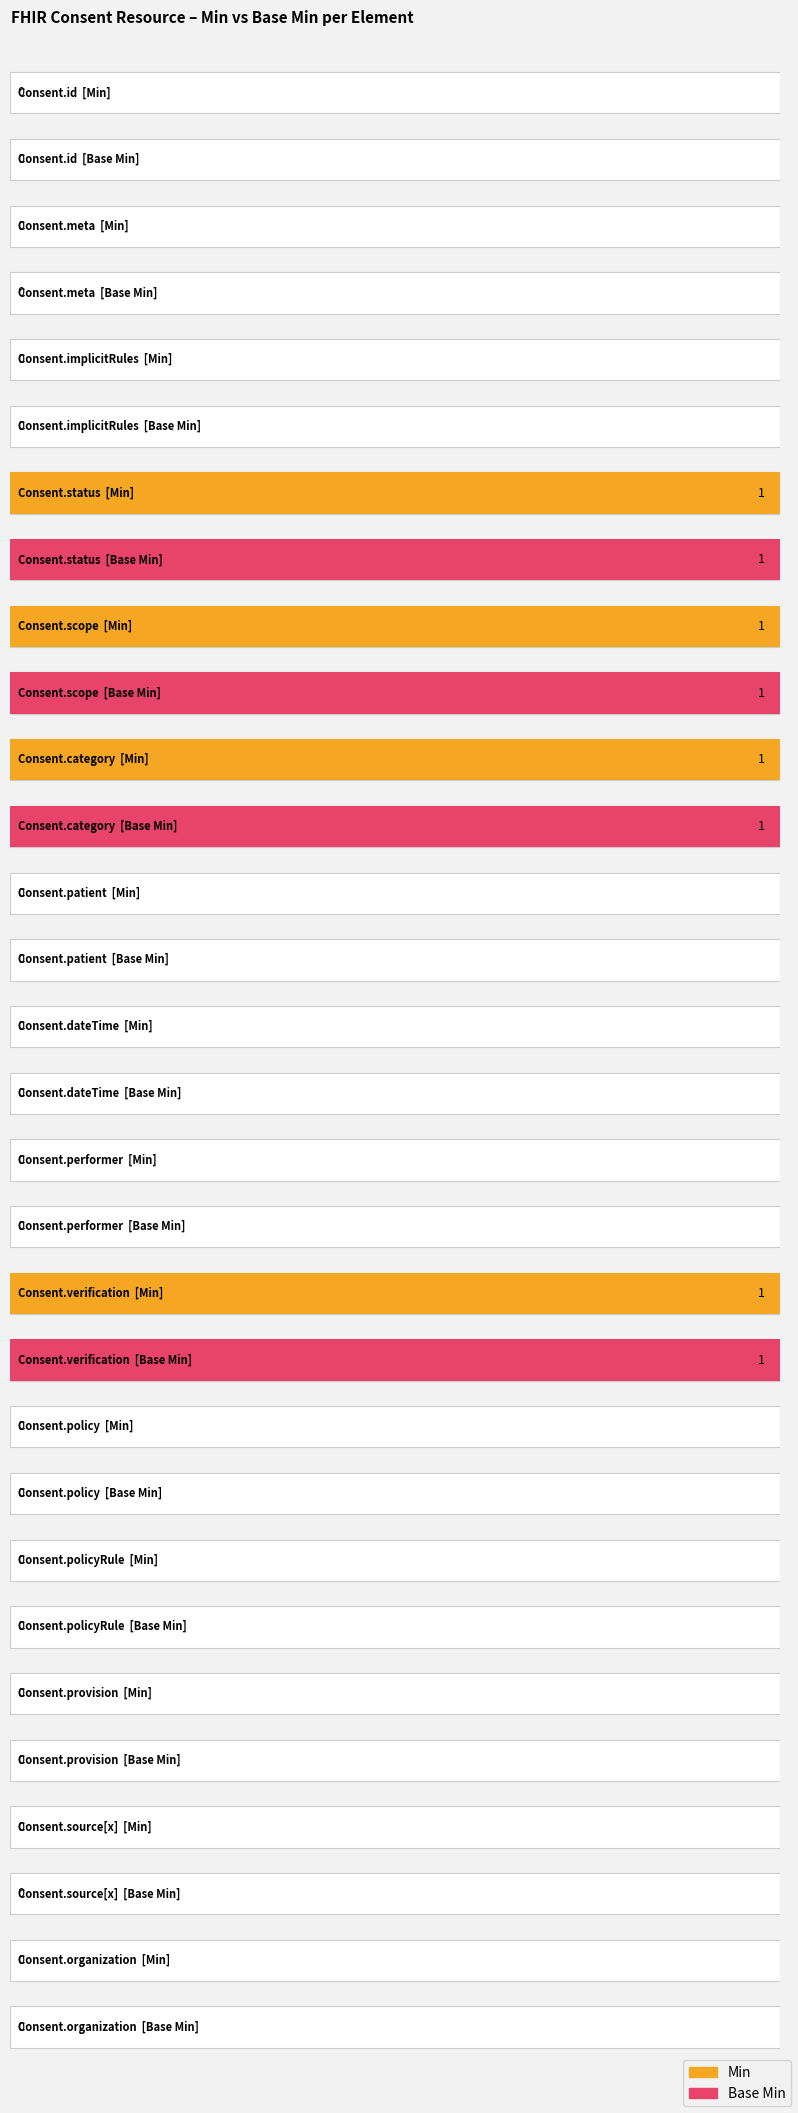

Between Consent.organization and Consent.meta, which is larger?

Consent.organization